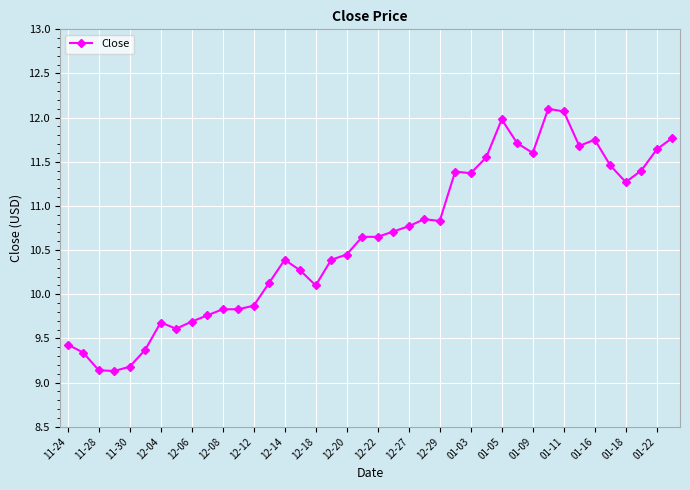

Does the chart display data point markers on the line(s)?

Yes